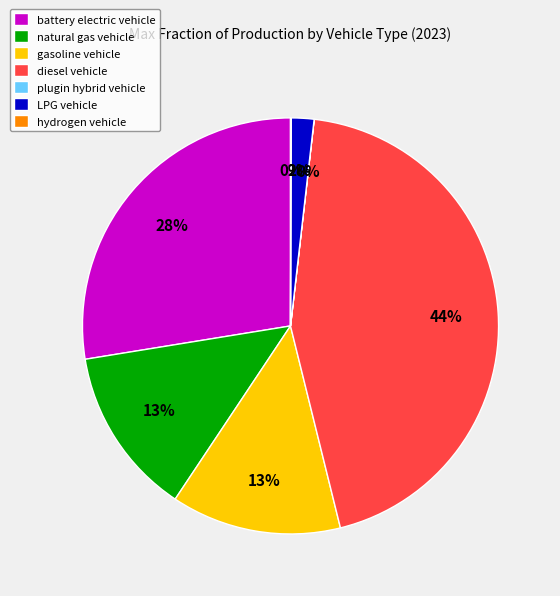

To the nearest percent, what is the difference between the gasoline vehicle and LPG vehicle slice percentages?

11%